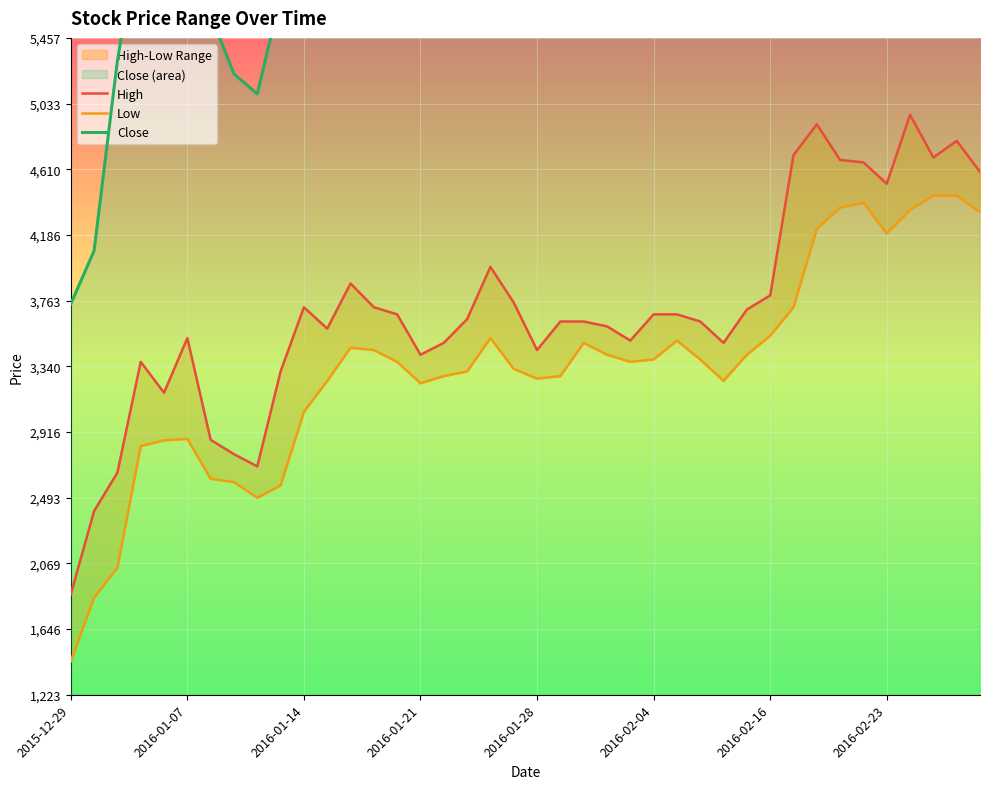

Reading left to right, what are all the values shown in this chart?

High: 1871	2407	2655	3369	3170	3522	2866	2774	2695	3307	3721	3583	3874	3721	3675	3415	3491	3644	3981	3751	3445	3629	3629	3598	3506	3675	3675	3629	3491	3706	3797	4701	4900	4670	4655	4517	4961	4686	4793	4594
Low: 1439	1849	2042	2826	2863	2872	2615	2594	2493	2572	3047	3246	3460	3445	3369	3231	3277	3307	3522	3323	3261	3277	3491	3415	3369	3384	3506	3384	3246	3415	3537	3721	4226	4364	4395	4196	4349	4441	4441	4333
Close: 3742	4085	5310	6217	5856	5862	5604	5225	5096	5727	6830	7044	7381	7442	6768	6738	6768	7289	7167	6707	6615	7258	7167	6830	6983	7350	7258	6860	6799	7381	7350	8667	8851	9310	8851	8851	9157	9219	8912	8698